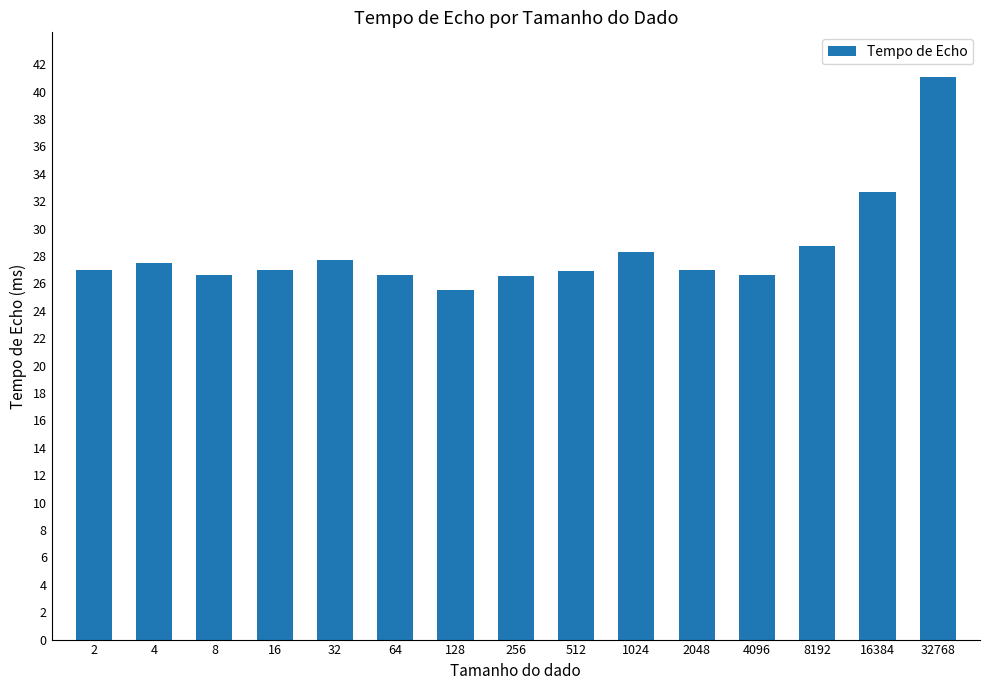

What is the value of the 13th bar from the left?

28.7